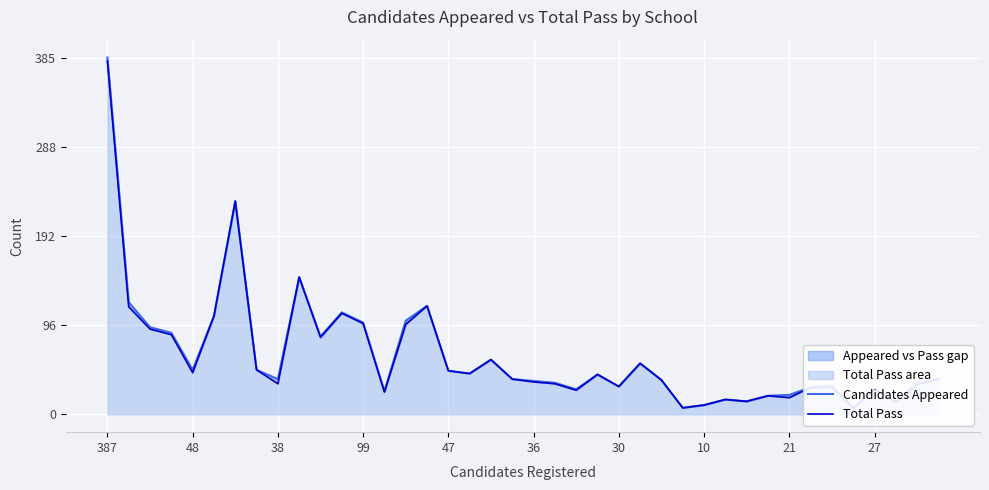

Reading left to right, what are all the values shown in this chart?

Candidates Appeared: 385	121	94	88	48	106	230	48	38	148	84	110	99	25	101	117	47	44	59	38	36	34	27	43	30	55	37	7	10	16	14	20	21	29	31	7	27	14	34	38
Total Pass: 381	116	92	86	45	106	230	48	33	148	83	109	98	24	97	117	47	44	59	38	35	33	26	43	30	55	37	7	10	16	14	20	18	29	29	7	27	13	32	38